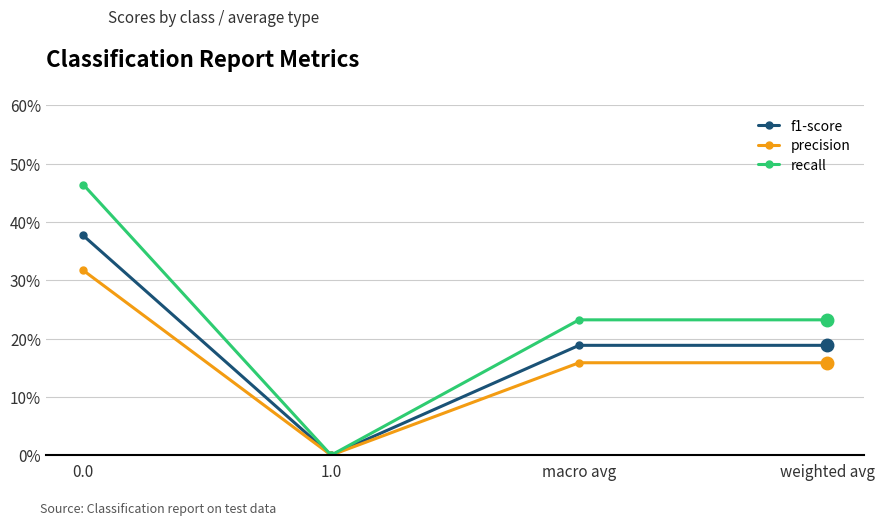

At which label is recall closest to 0?

1.0